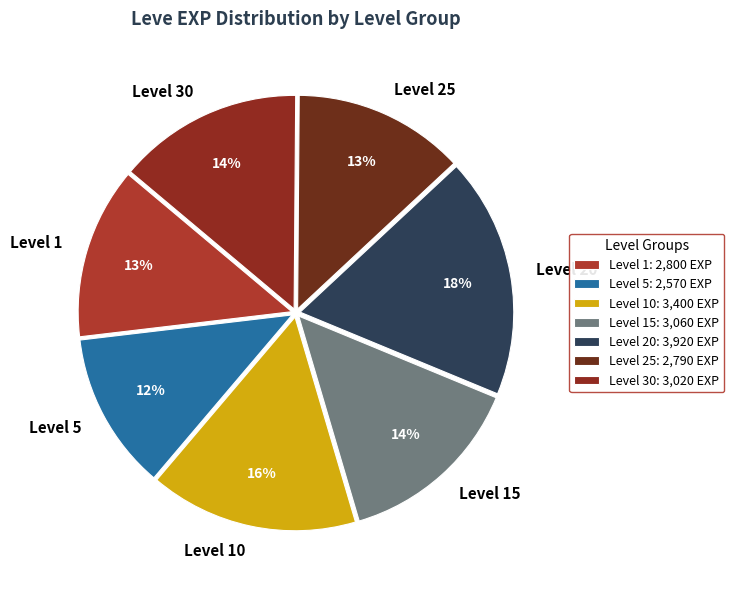

To the nearest percent, what is the average slice percentage?

14%